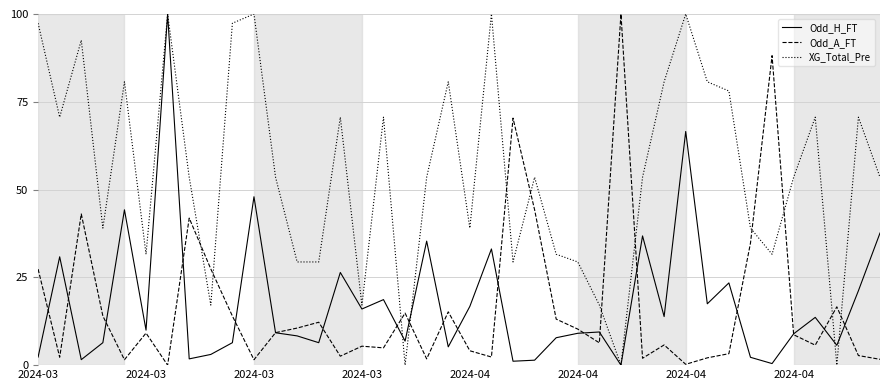

How many times do XG_Total_Pre and Odd_A_FT cross each other?

12